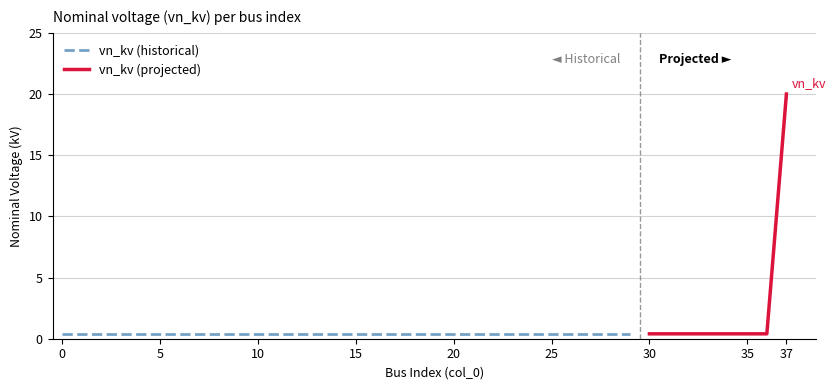

What is the greatest value displayed?

20.0